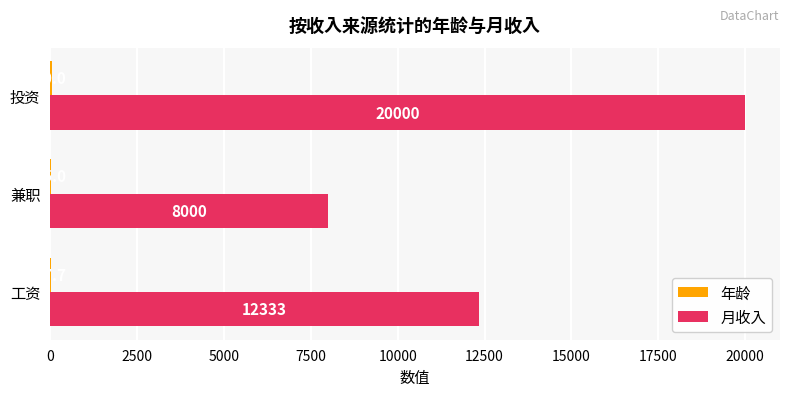

The value of 月收入 at 投资 is 20000.0. True or false?

True